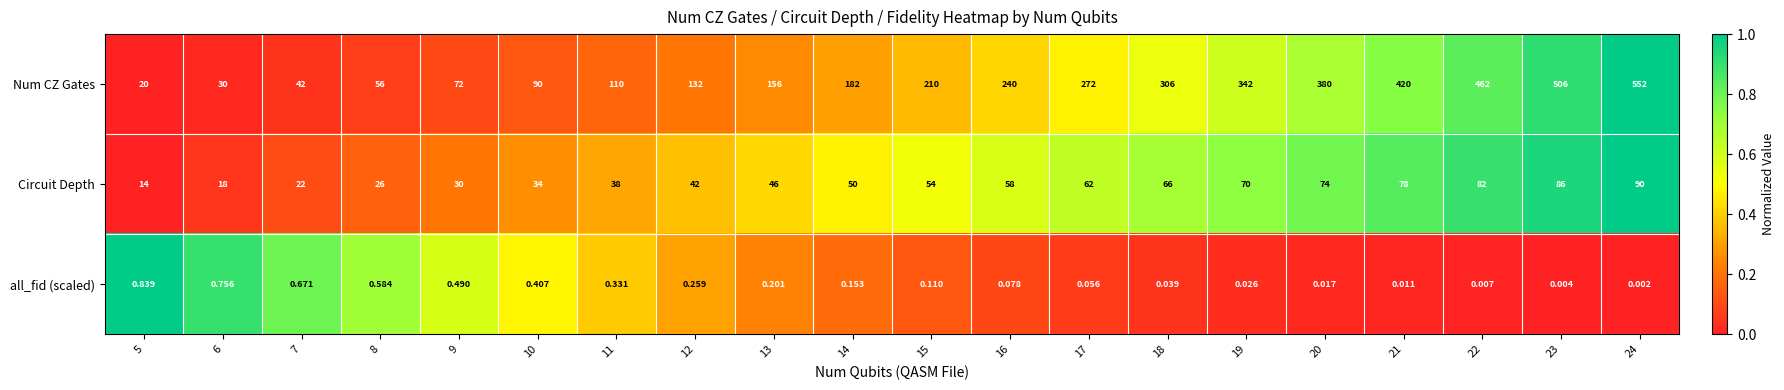

Rank the series by their average value, from highest to lowest.

Num CZ Gates, Circuit Depth, all_fid (scaled)